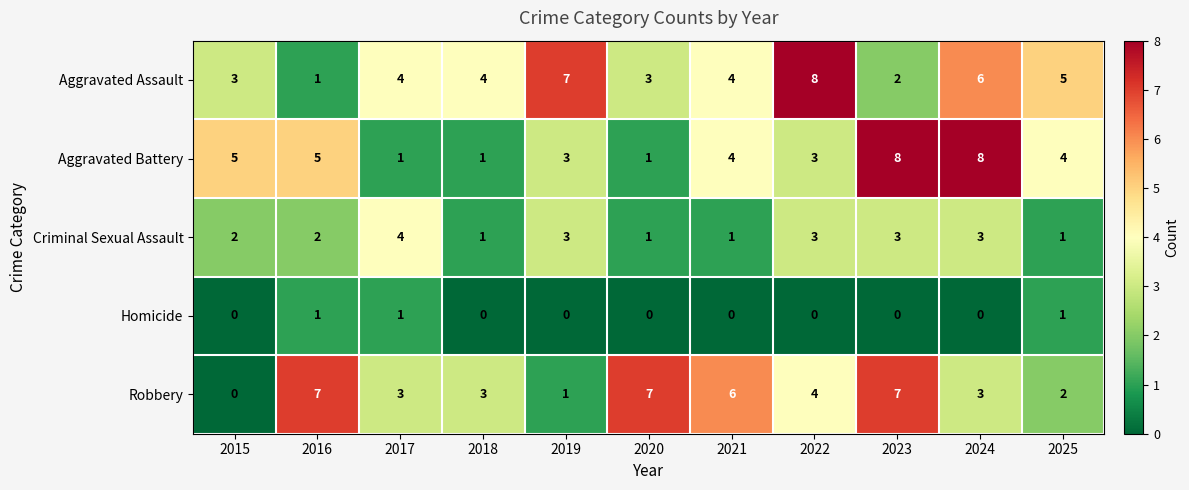

Which series changed the most between 2018 and 2024?

Aggravated Battery